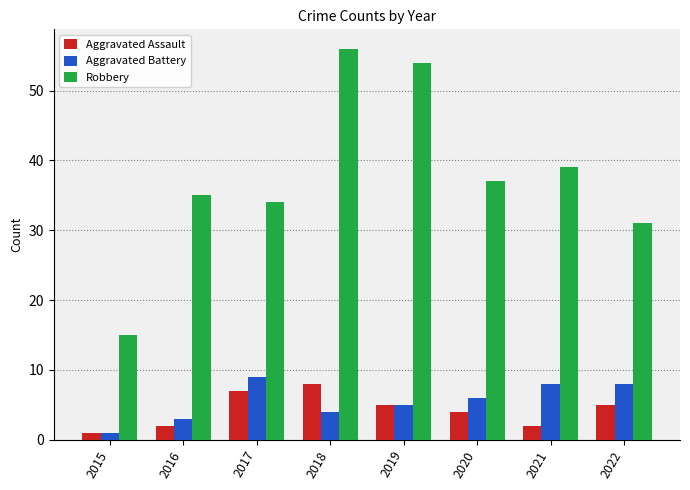

What is the total value across all series at 2019?

64